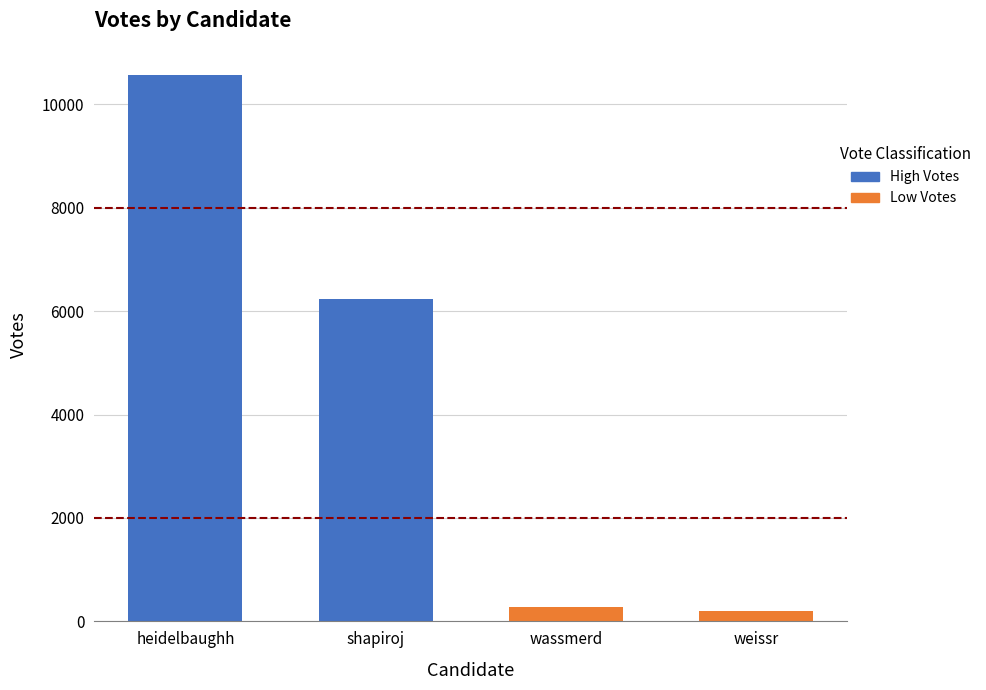

At which category does the chart reach its peak across all series?

heidelbaughh